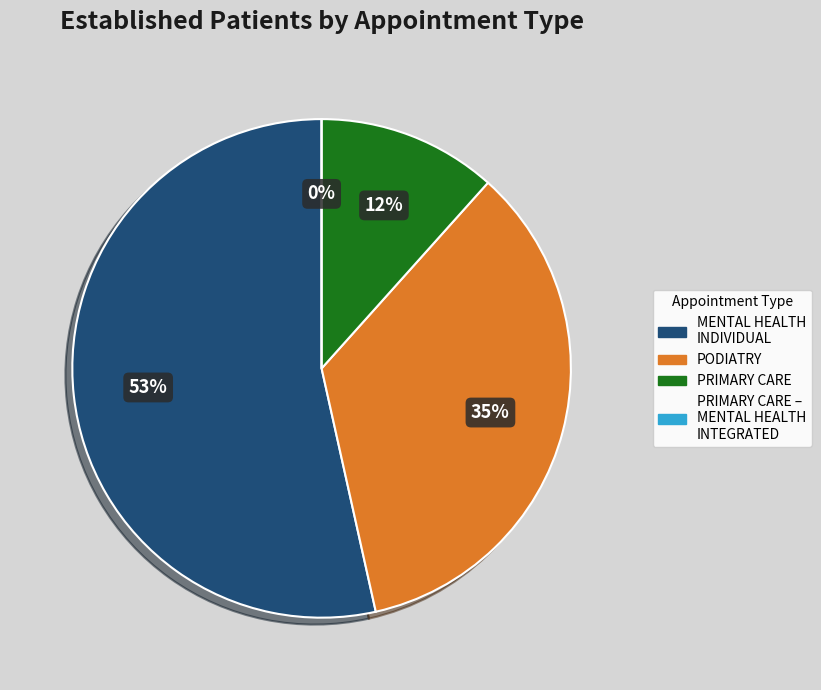

What is the majority slice?

MENTAL HEALTH INDIVIDUAL